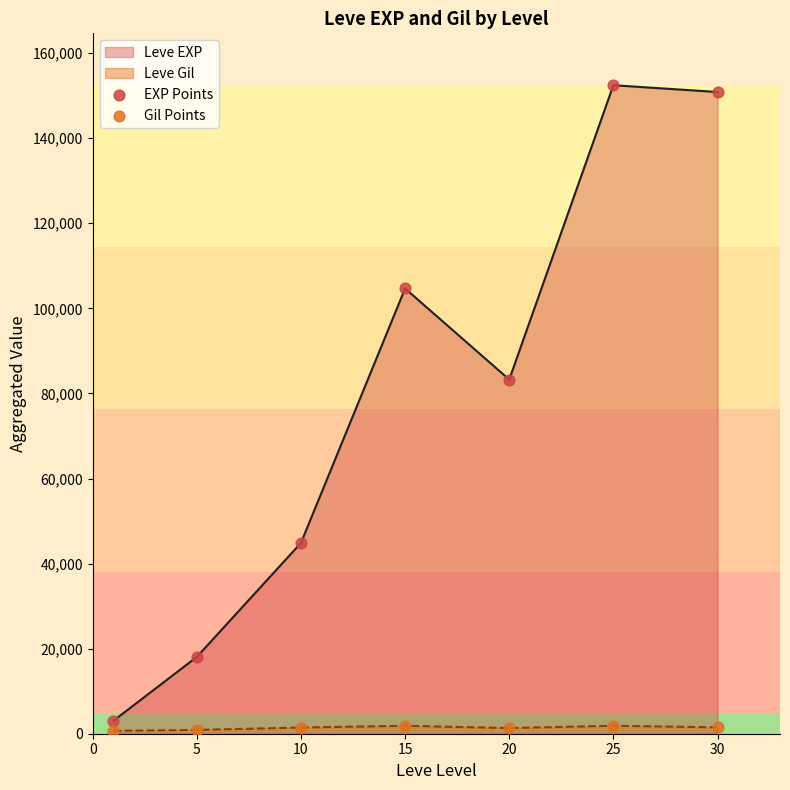

Which series has the largest total across all categories?

Leve EXP